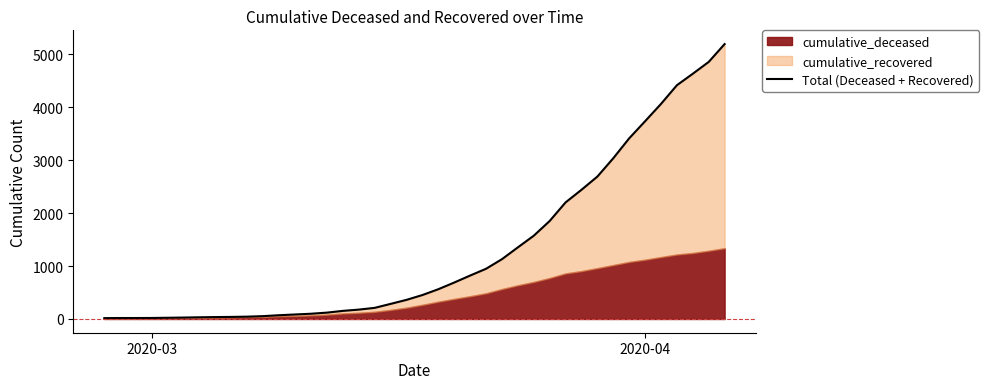

Which category has the lowest value across all series?

2020-03